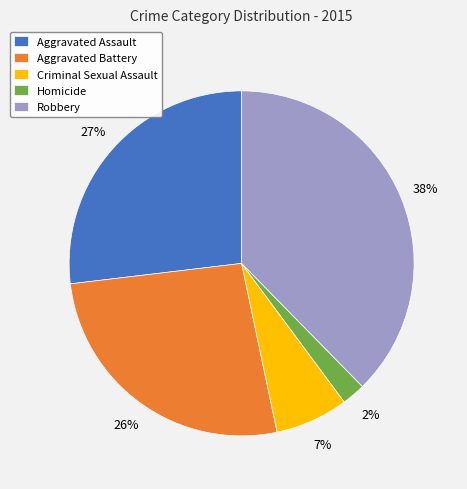

What is the largest slice in the pie chart?

Robbery